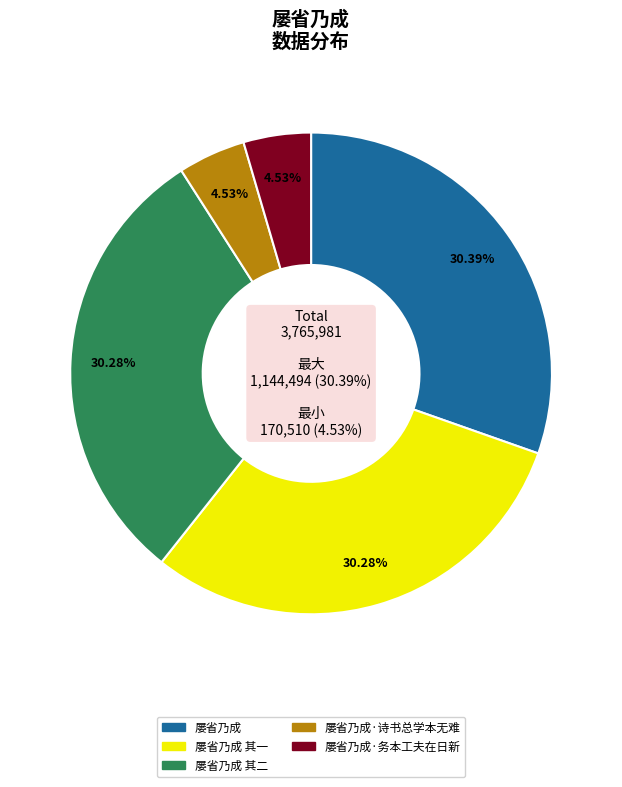

How many slices are in this pie chart?

5